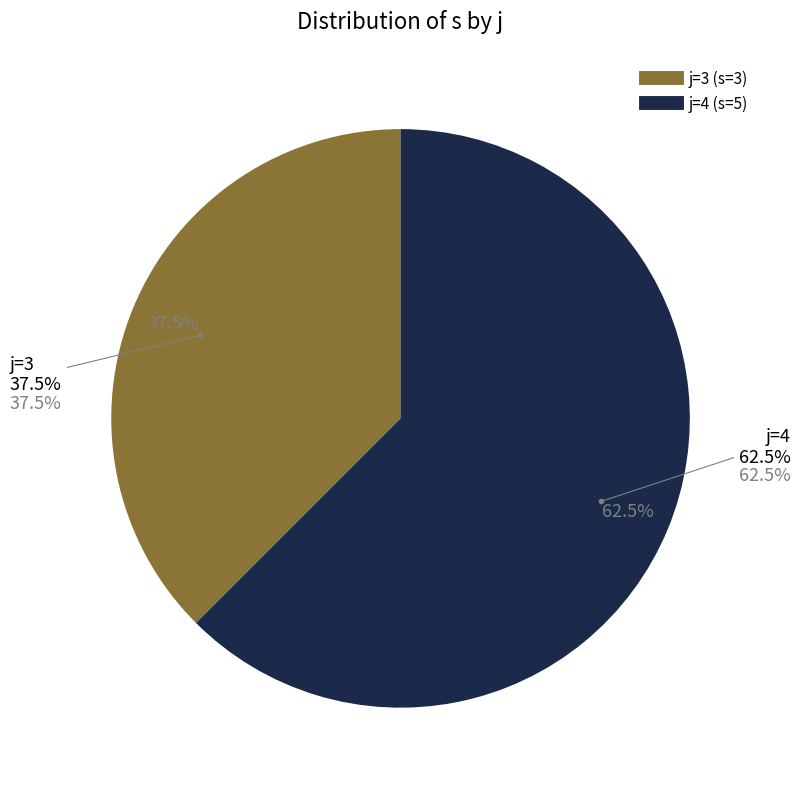

Do 3 and 4 together represent more than half of the pie?

Yes